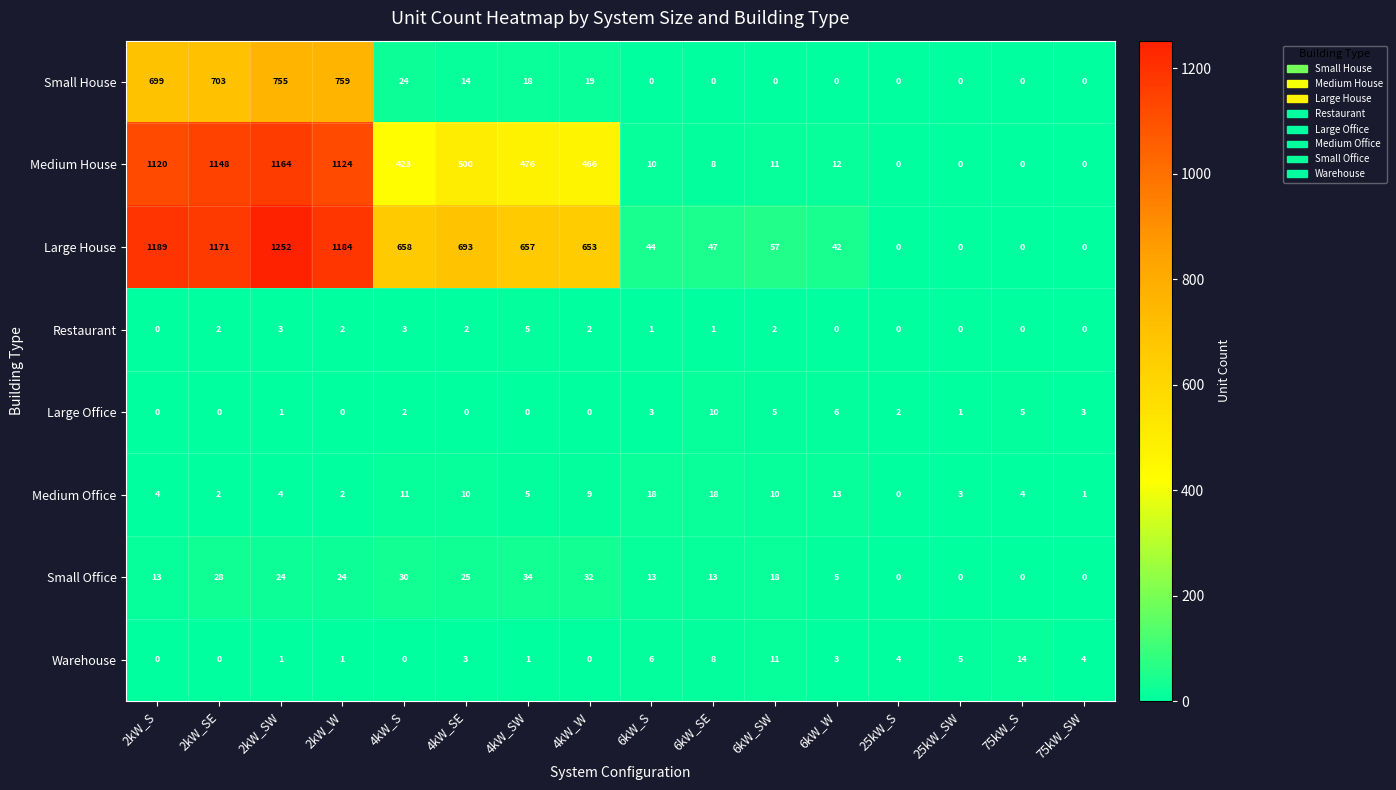

What is the average value of the Small Office series?

16